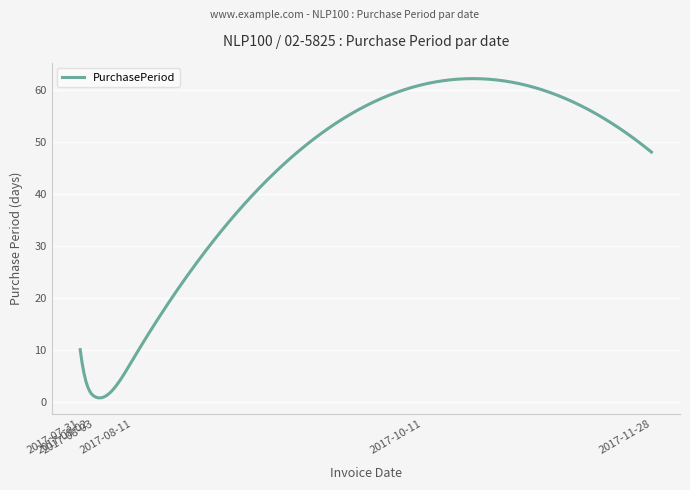

What is the greatest value displayed?

62.1